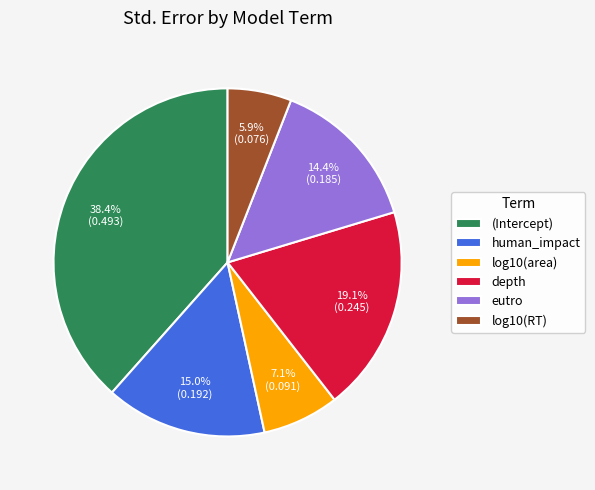

Rank the categories by value from lowest to highest.

log10(RT), log10(area), eutro, human_impact, depth, (Intercept)